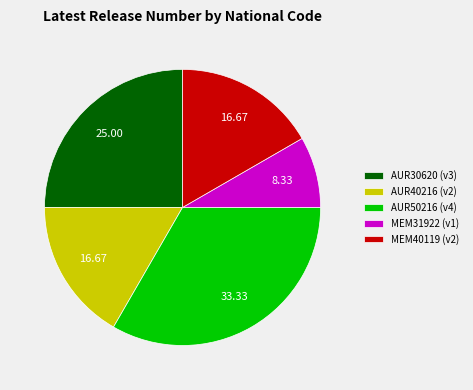

Does MEM40119 account for over 50% of the chart?

No